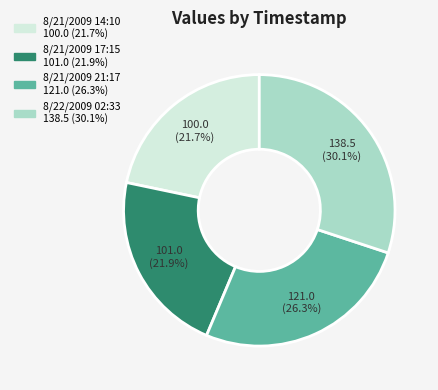

Does 8/21/2009 17:15 represent more than half of the total?

No